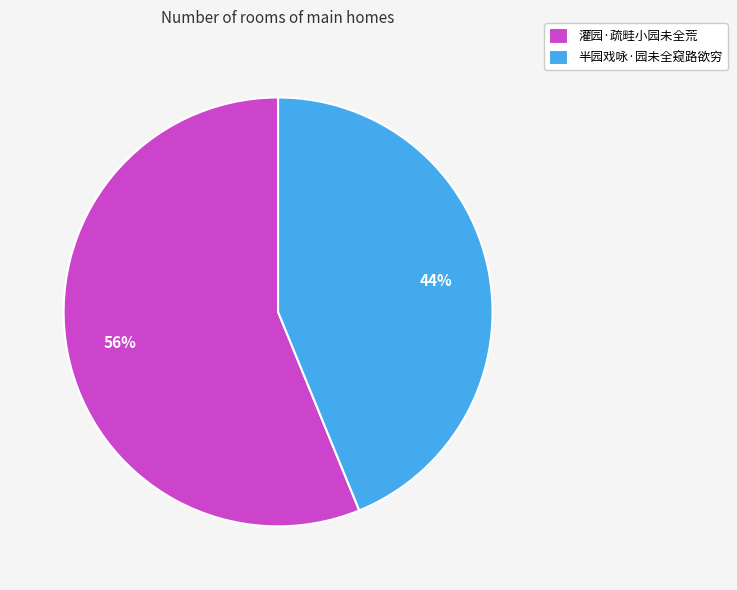

Rank the categories by value from lowest to highest.

半园戏咏·园未全窥路欲穷, 灌园·疏畦小园未全荒